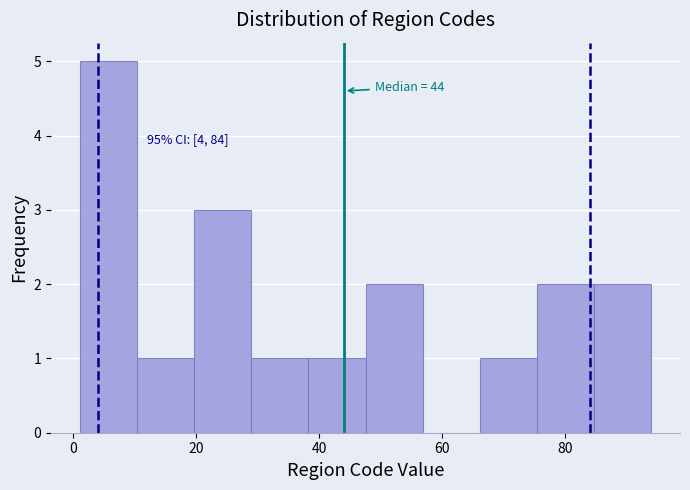

Which range on the x-axis has the tallest bar?

2 to 10